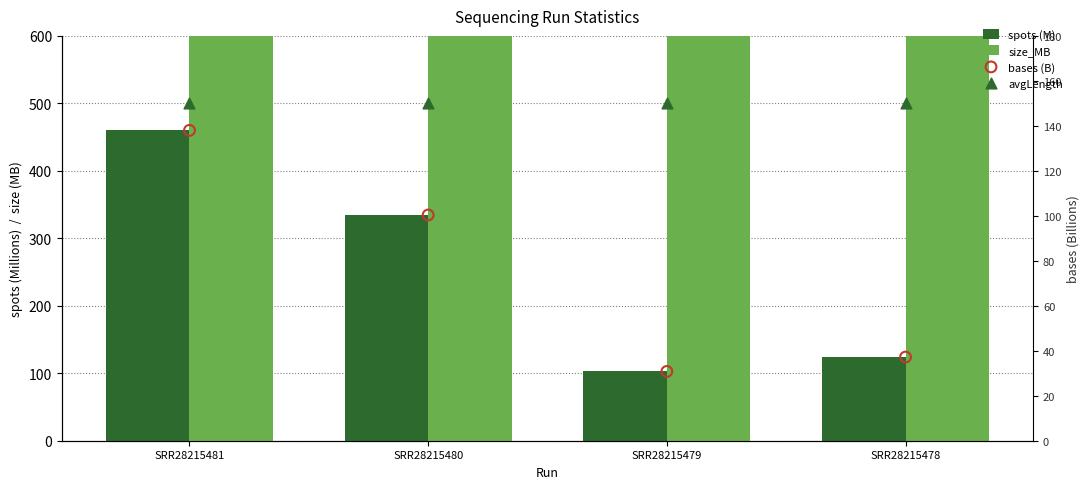

Is the value of avgLength at SRR28215479 greater than the value of size_MB at SRR28215480?

No